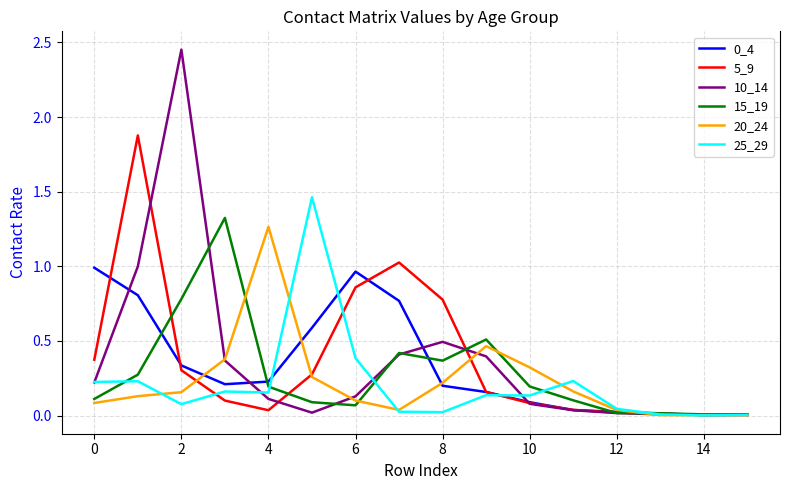

Which series has the widest spread of values?

10_14